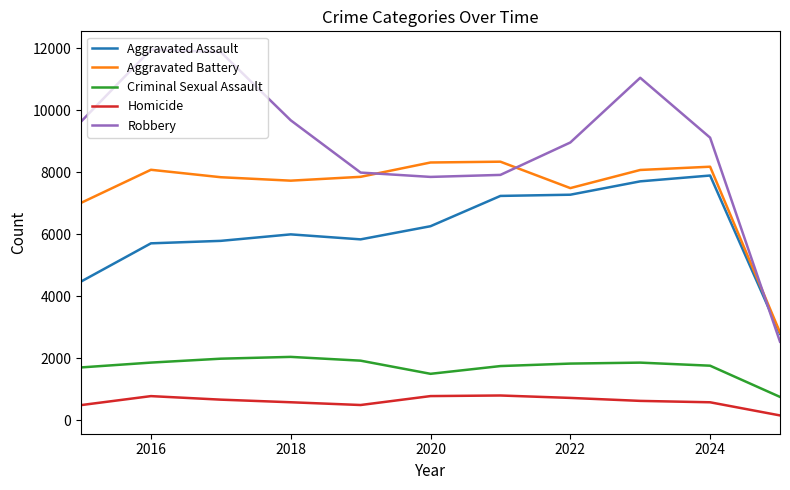

True or false: Criminal Sexual Assault and Aggravated Battery intersect in this chart.

False